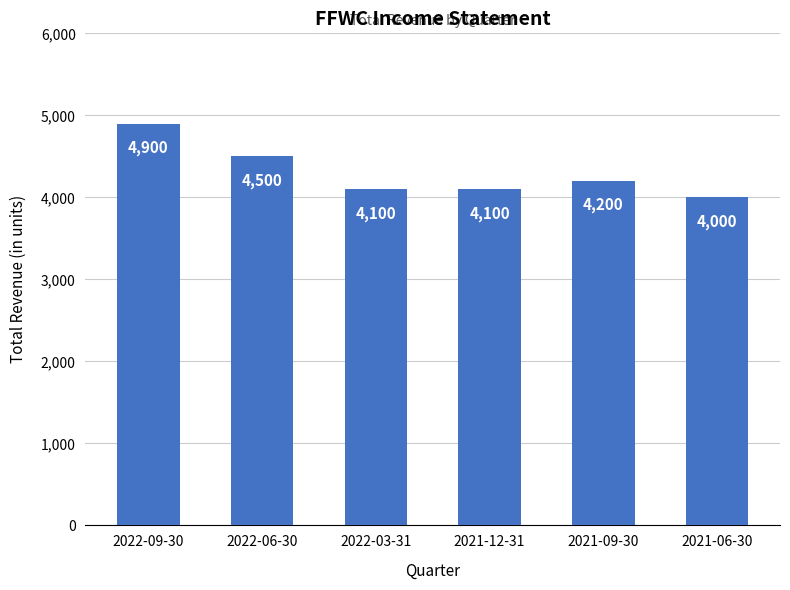

What is the value of the 4th bar from the left?

4100